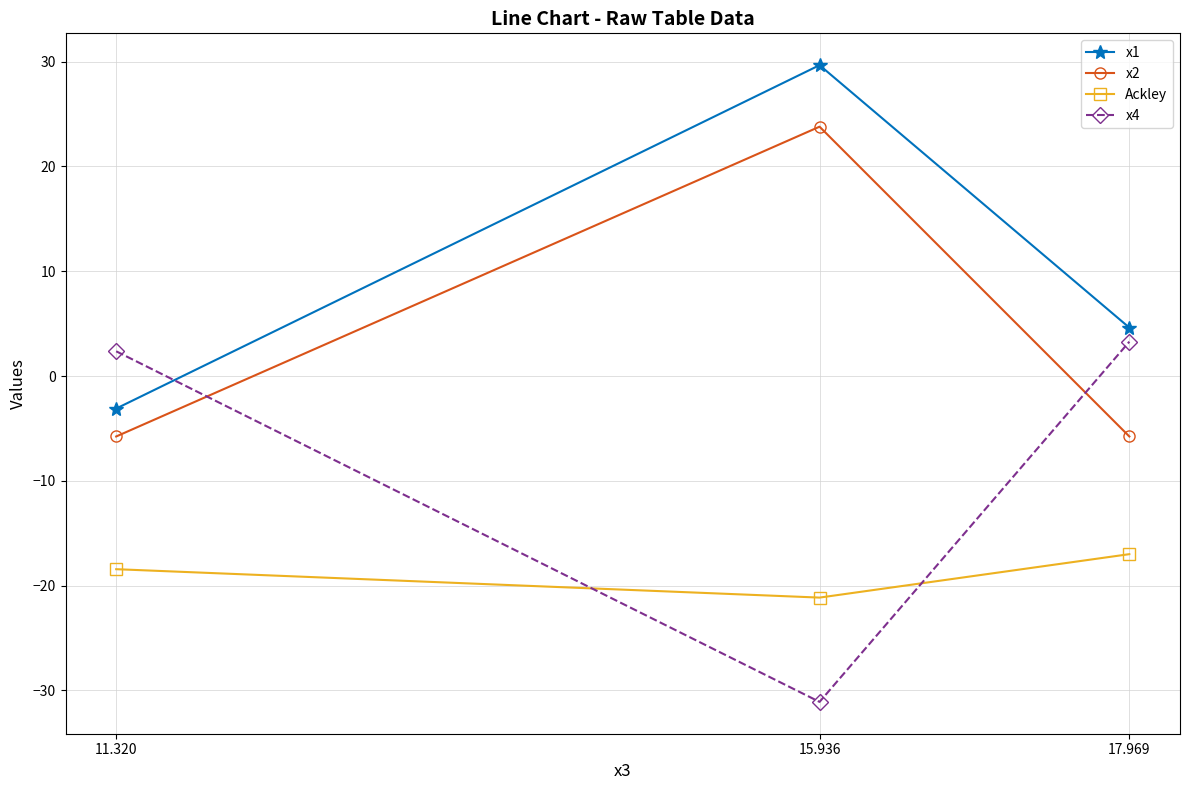

At which category is the sum across all series the highest?

15.936